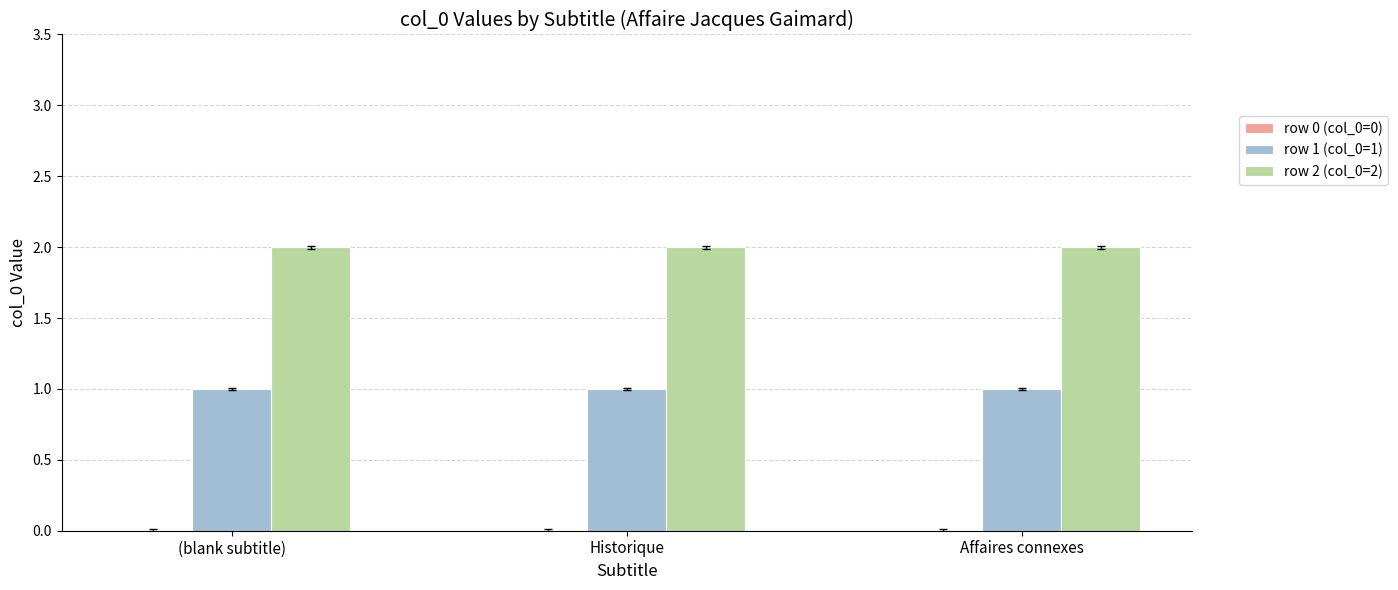

What is the value of the row 1 (col_0=1) bar at the 2nd from the left?

1